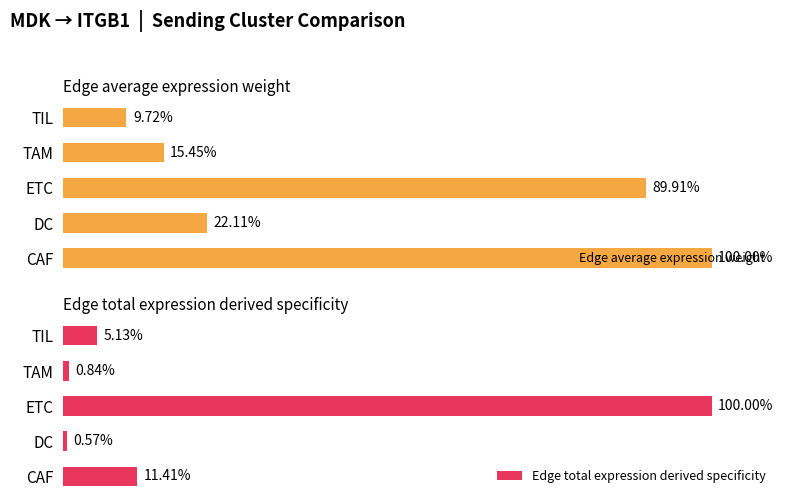

Which category has the lowest value in the Edge average expression weight series?

TIL